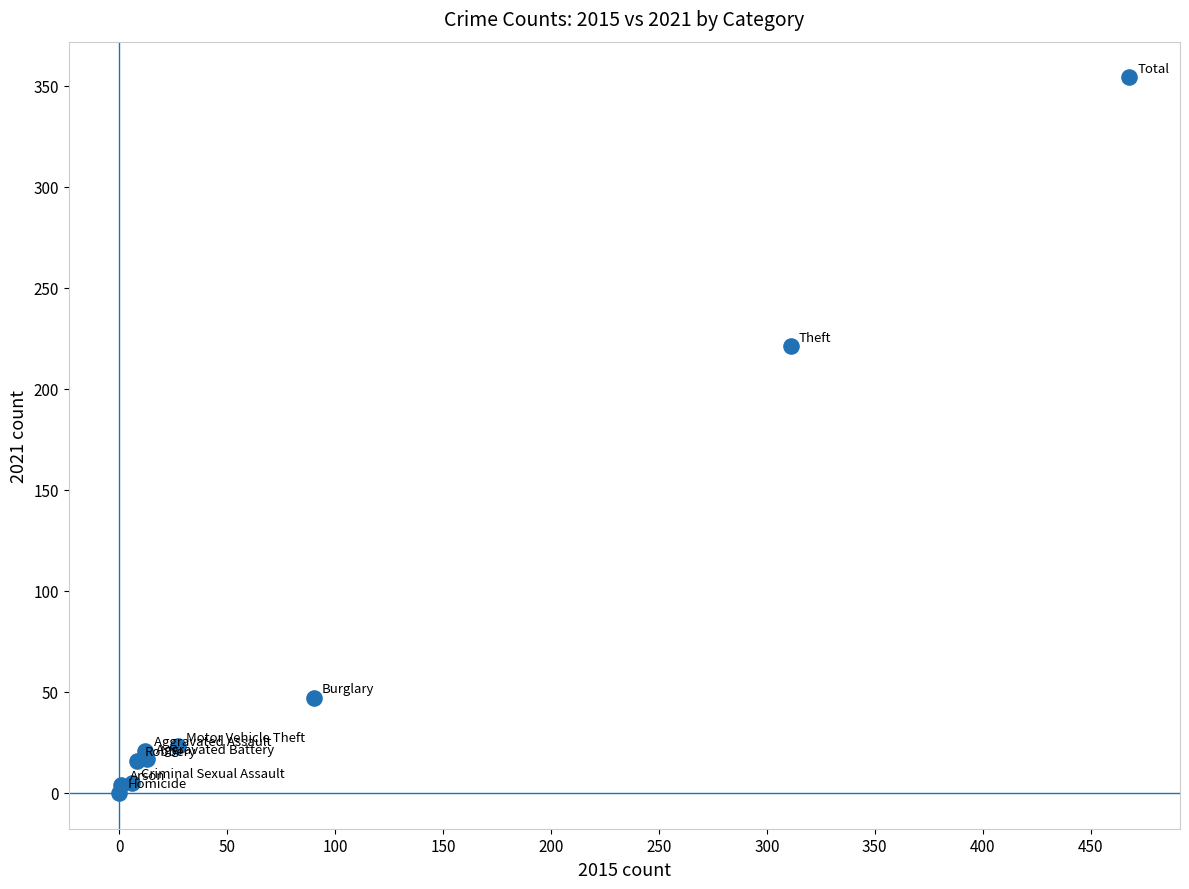

What Y value in the scatter plot is closest to 177?

221